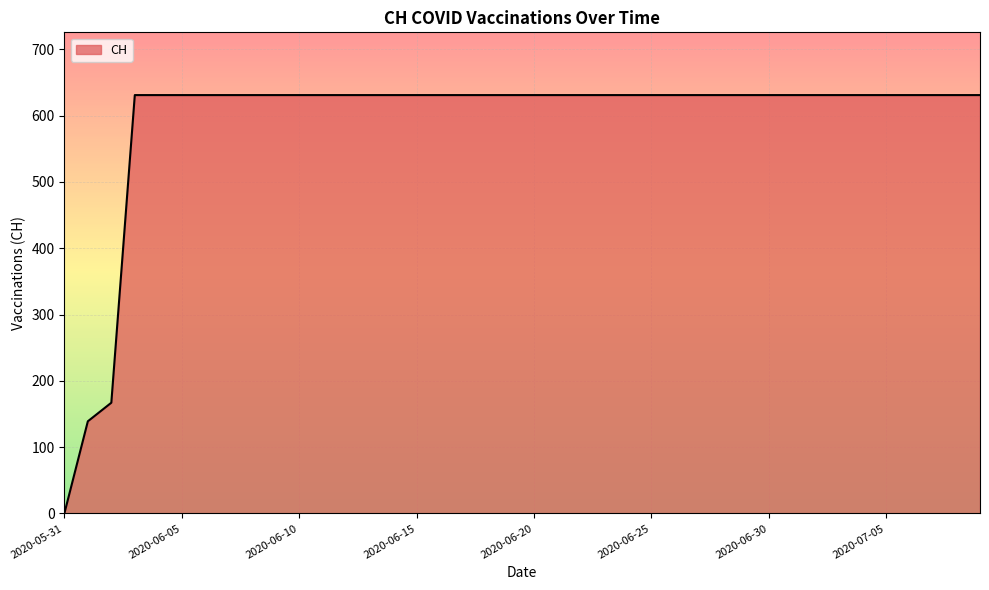

What is the maximum value shown in the chart?

631